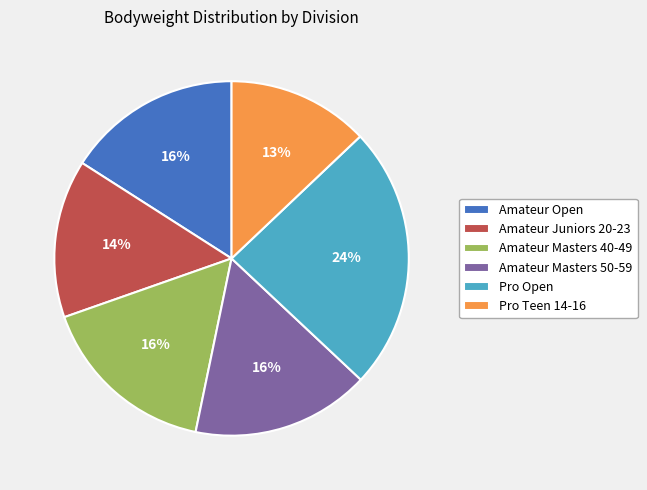

Is the sum of Amateur Masters 50-59 and Amateur Masters 40-49 greater than half?

No